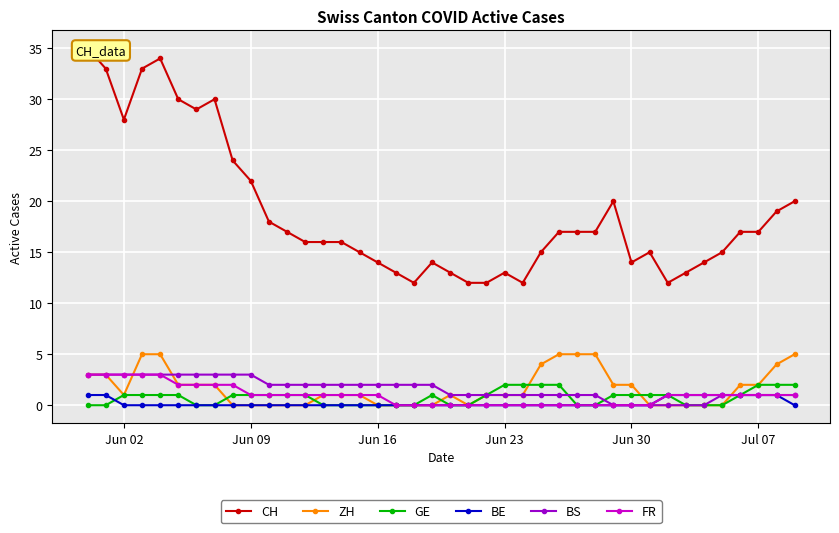

What is the difference between the second highest and minimum values in the BS series?

3